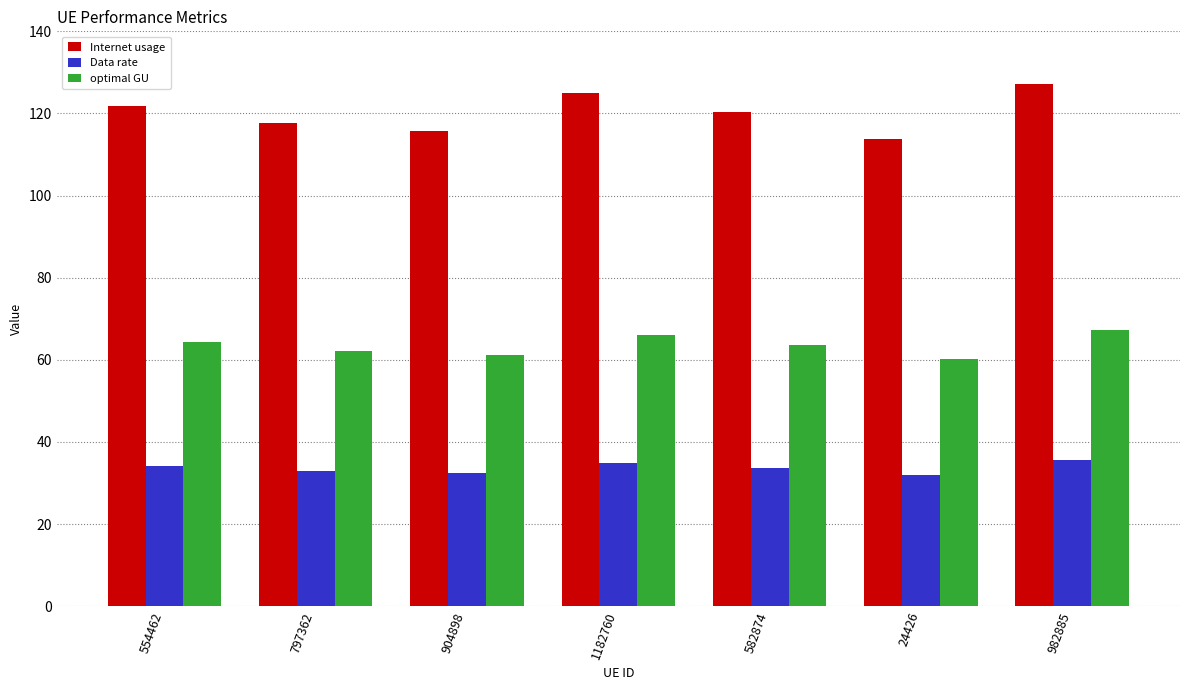

How many data points does each series have?

7